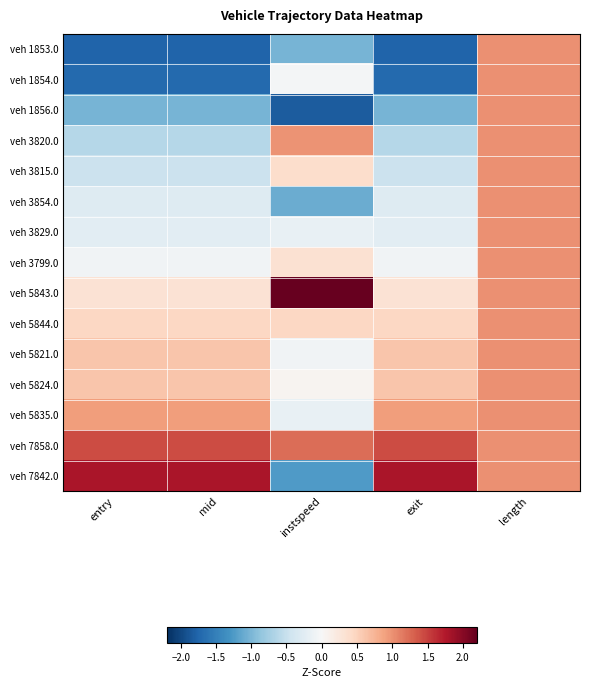

Between entry and instspeed, which series saw the biggest shift?

veh 7842.0